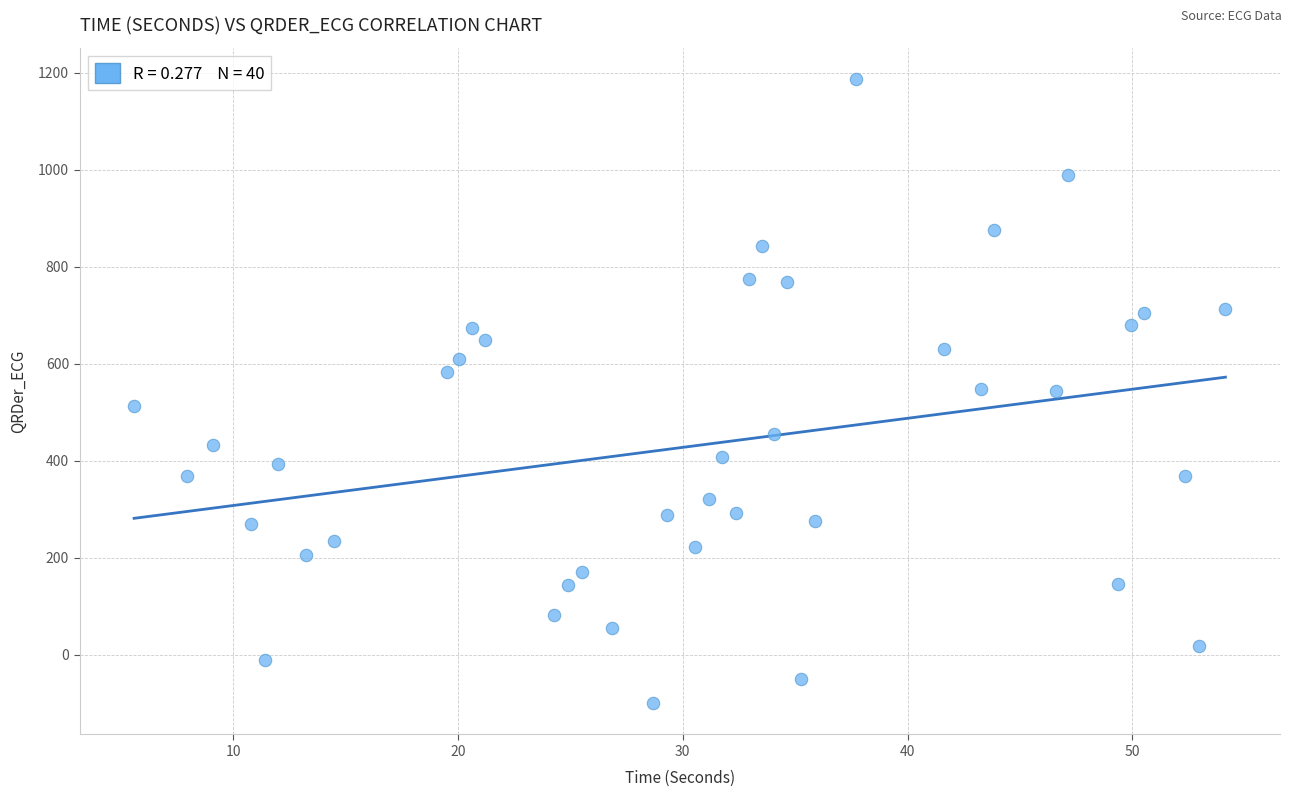

What is the range of Y values (max minus min)?

1286.7